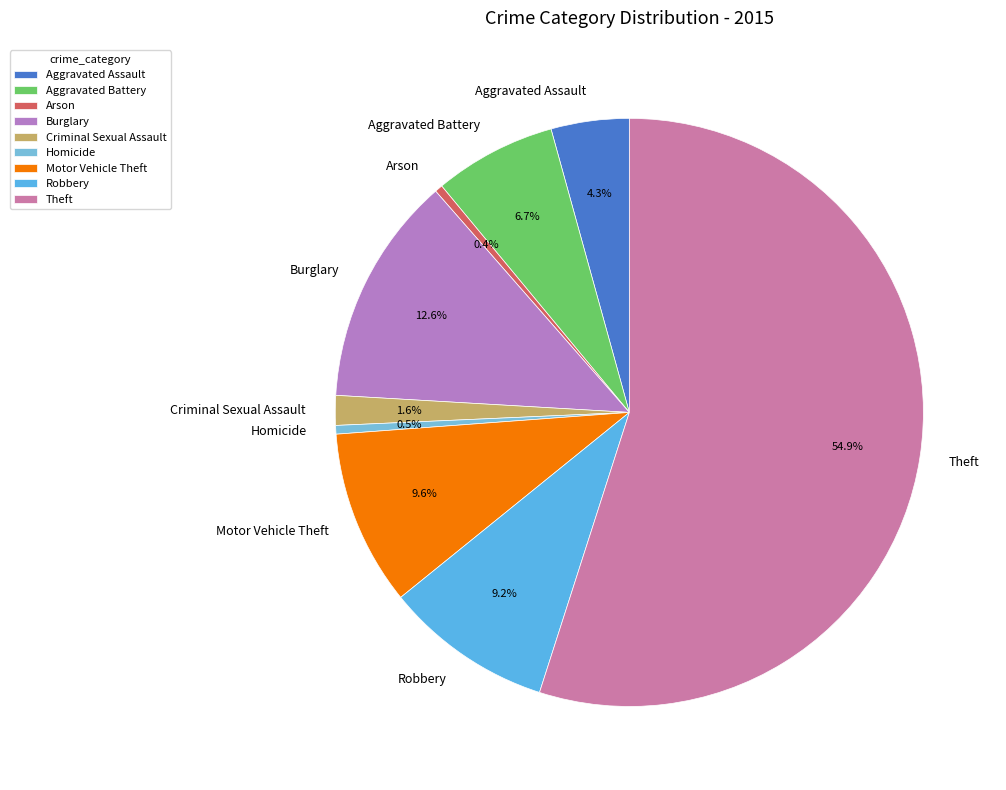

Combined, do Homicide and Motor Vehicle Theft account for over 50%?

No